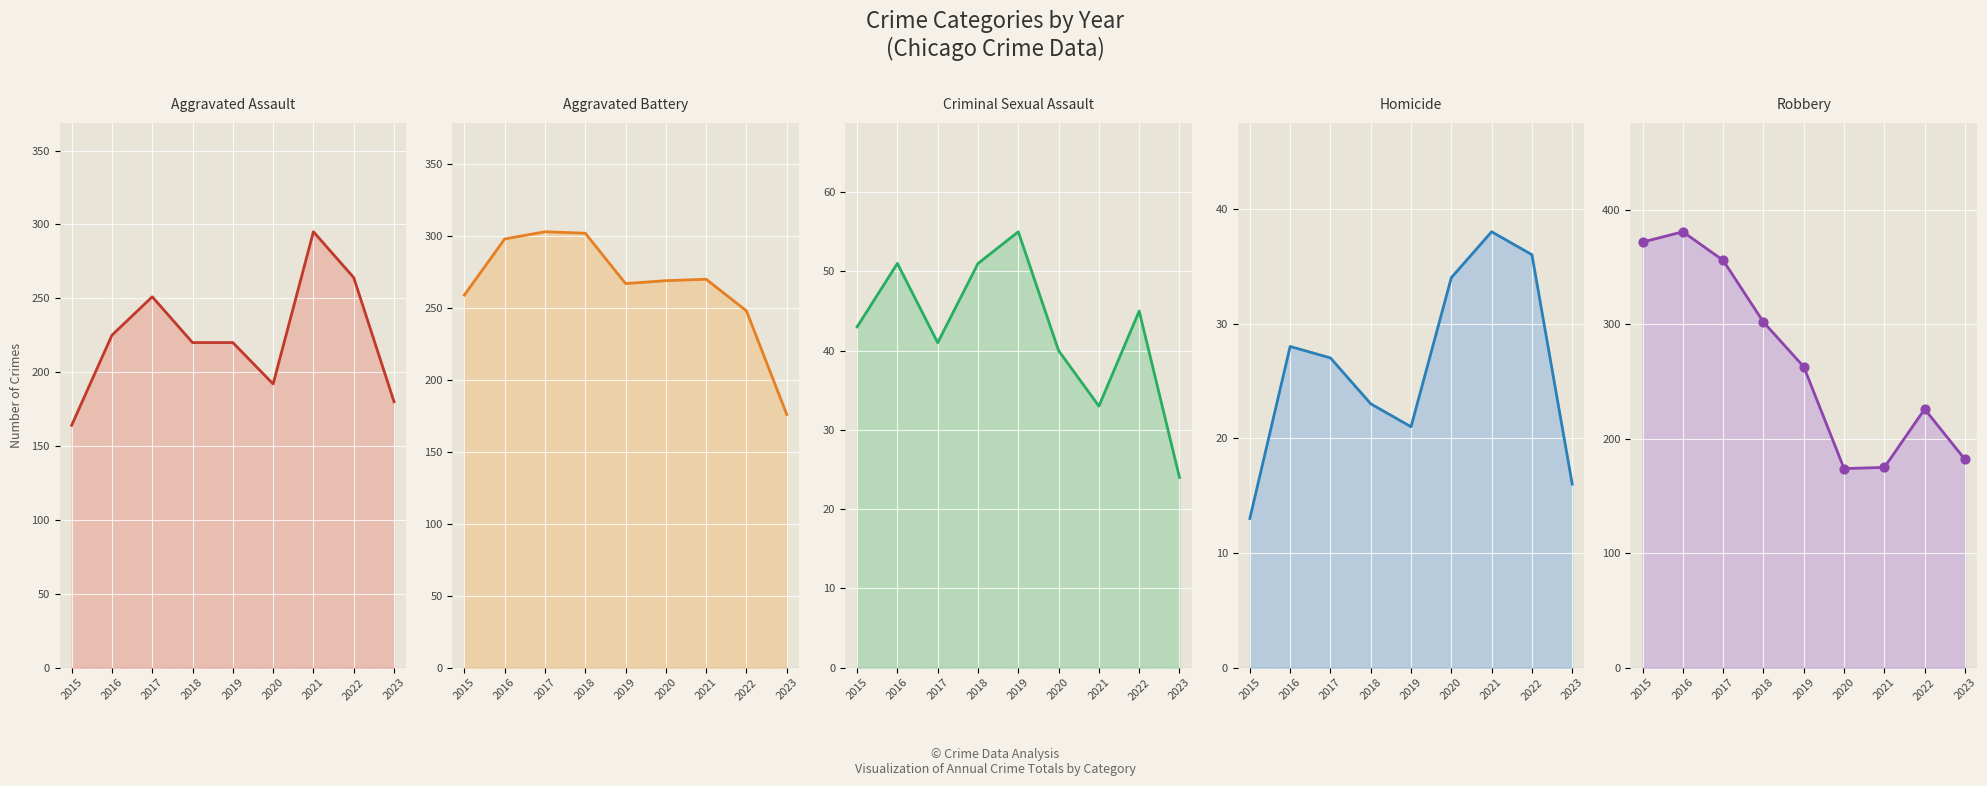

What are all the series names shown in the legend?

Aggravated Assault, Aggravated Battery, Criminal Sexual Assault, Homicide, Robbery